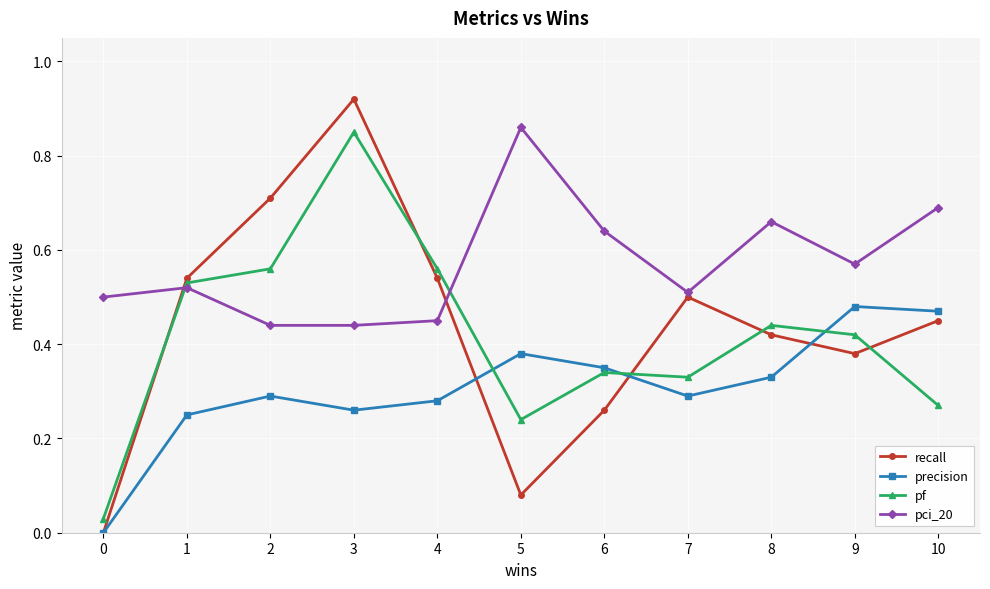

At which category is the sum across all series the highest?

3